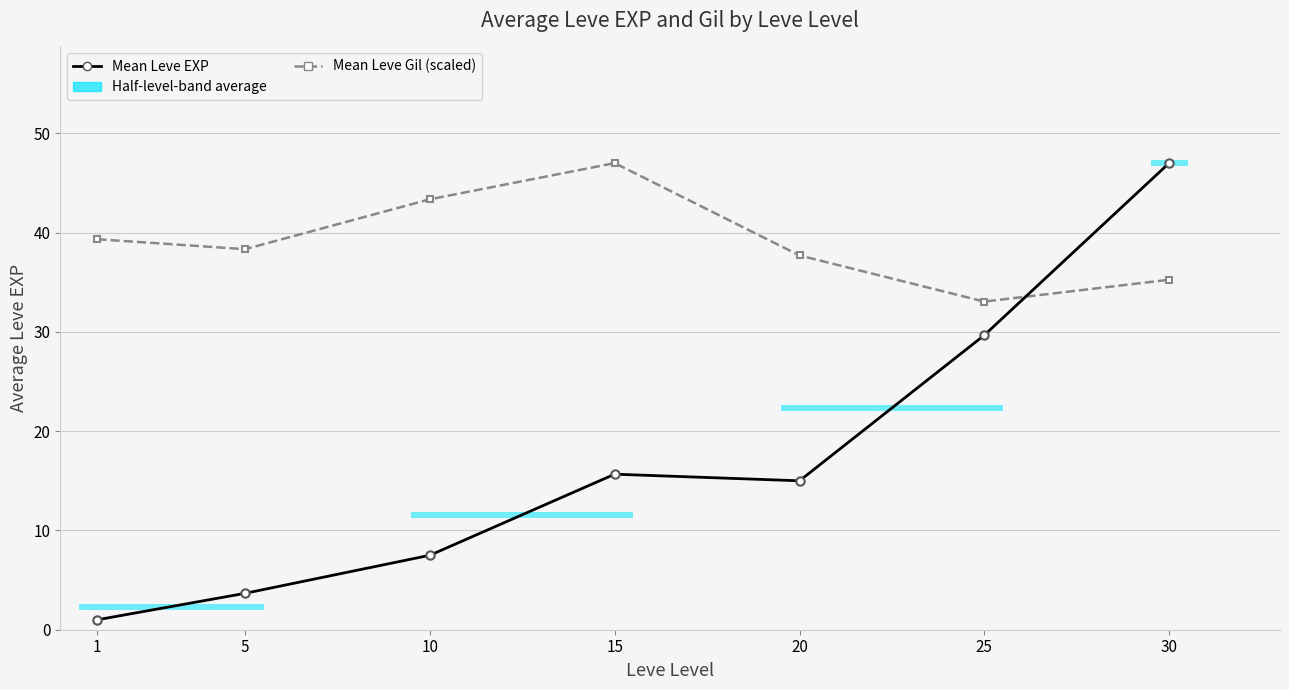

Which category has the highest value in the Mean Leve EXP series?

30